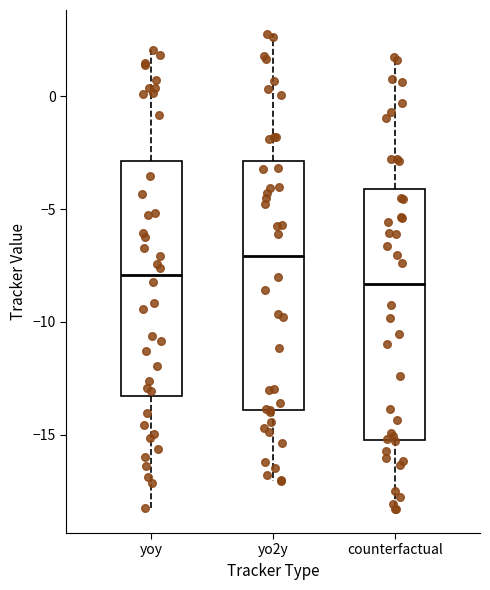

Reading left to right, transcribe this box plot: for each box, give where its median line is, the range the box spans, and where its two whiskers end, as read against the y-axis. The values are not printed on the chart, so give them approximately, as read against the axis.

yoy: median -8.0, box -13.5 to -3.0, whiskers -18.0 to 2.0
yo2y: median -7.0, box -14.0 to -3.0, whiskers -17.0 to 3.0
counterfactual: median -8.5, box -15.0 to -4.0, whiskers -18.5 to 1.5